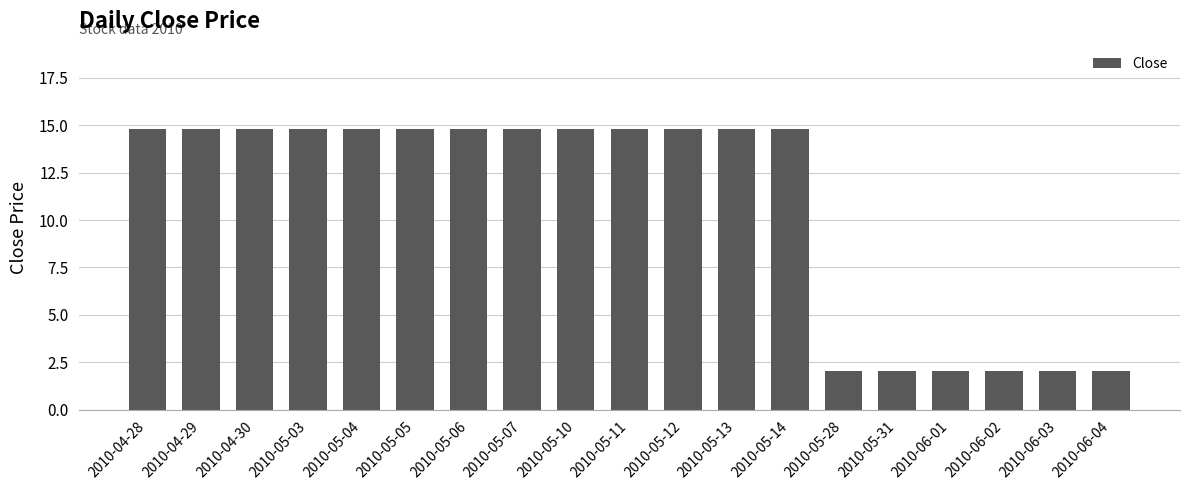

What is the average value?

10.8